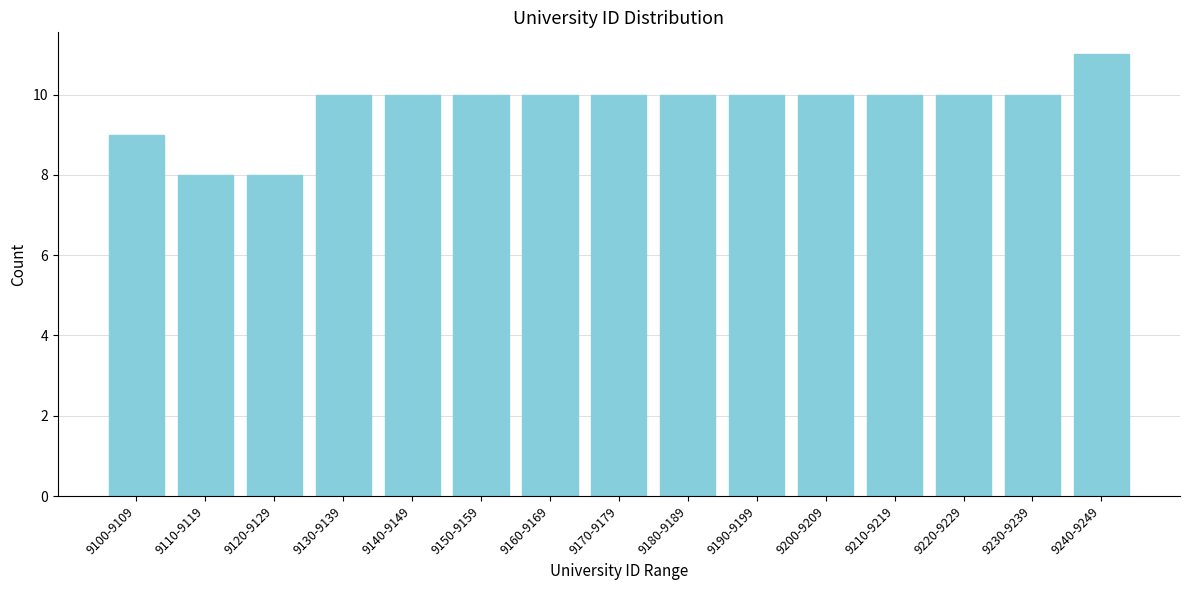

Reading left to right, list all the values displayed in this chart.

9100-9109=9	9110-9119=8	9120-9129=8	9130-9139=10	9140-9149=10	9150-9159=10	9160-9169=10	9170-9179=10	9180-9189=10	9190-9199=10	9200-9209=10	9210-9219=10	9220-9229=10	9230-9239=10	9240-9249=11